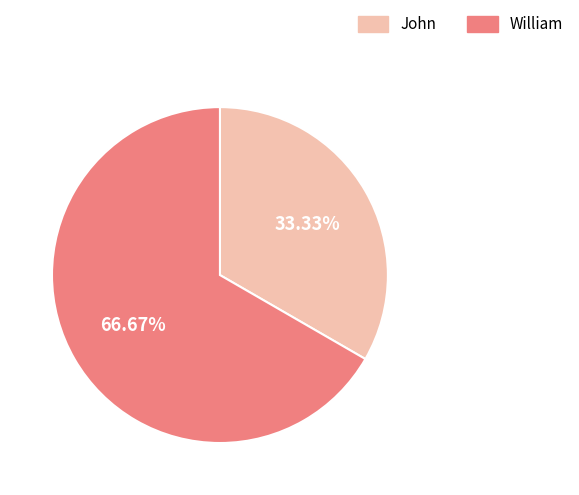

What is the largest slice in the pie chart?

William